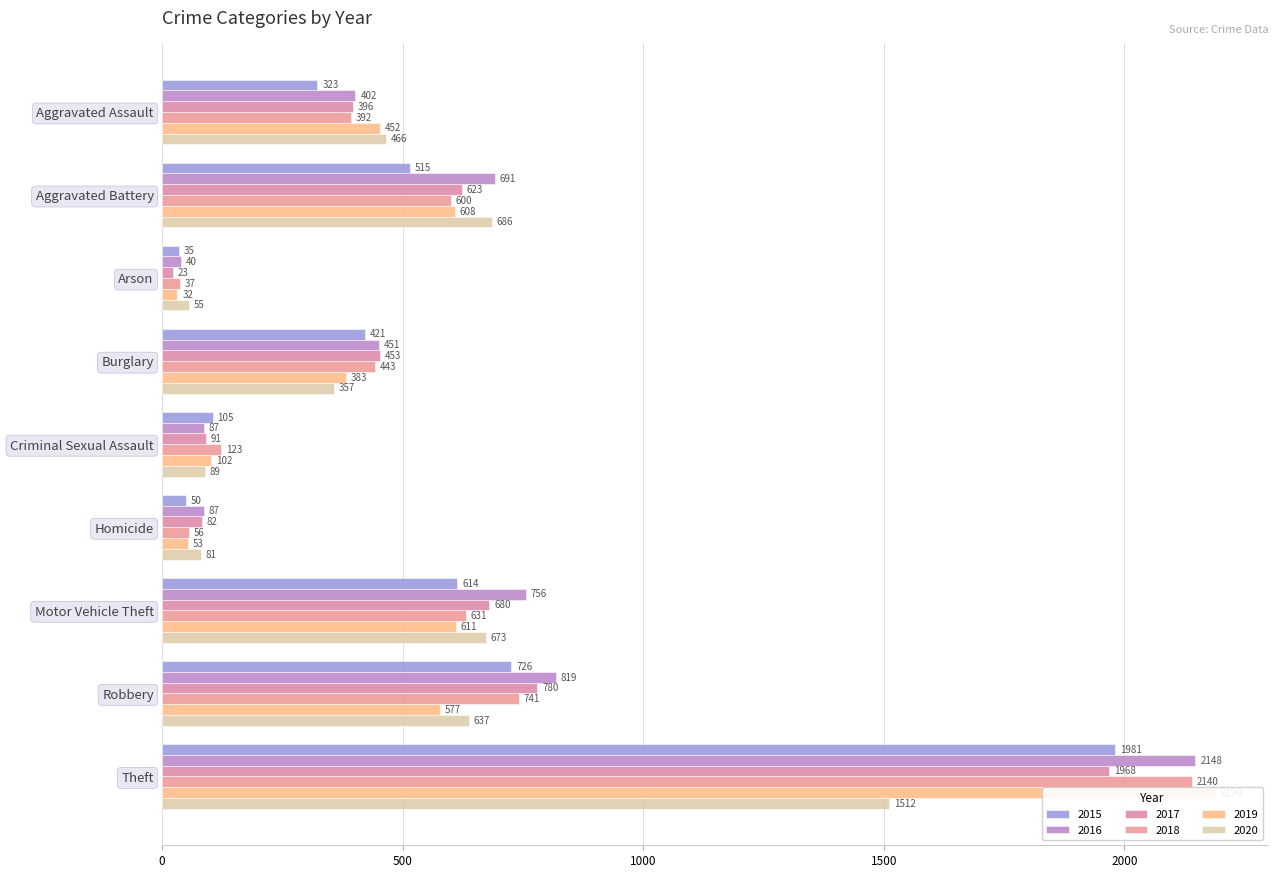

The 2016 series shows 152 at Motor Vehicle Theft. True or false?

False